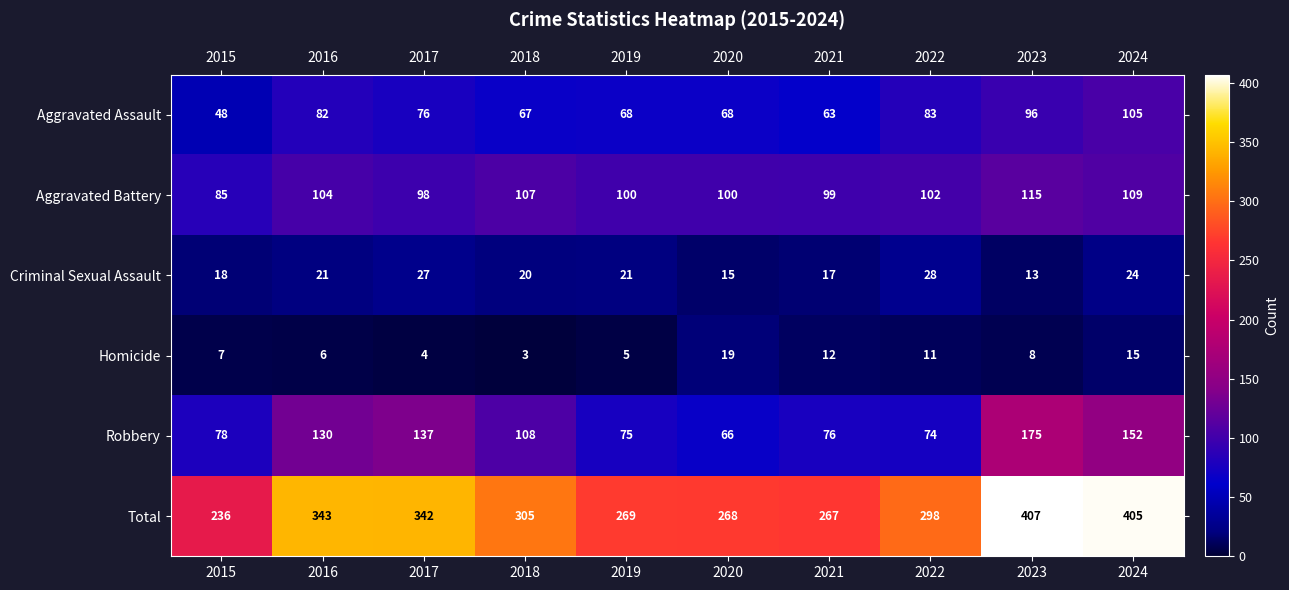

At how many categories does at least one series exceed 54?

10